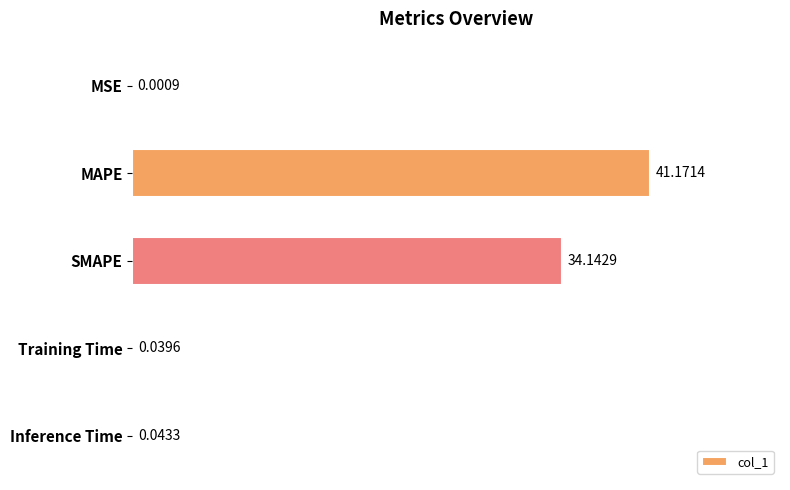

Approximately how many times larger is the value at MAPE compared to SMAPE?

1.2